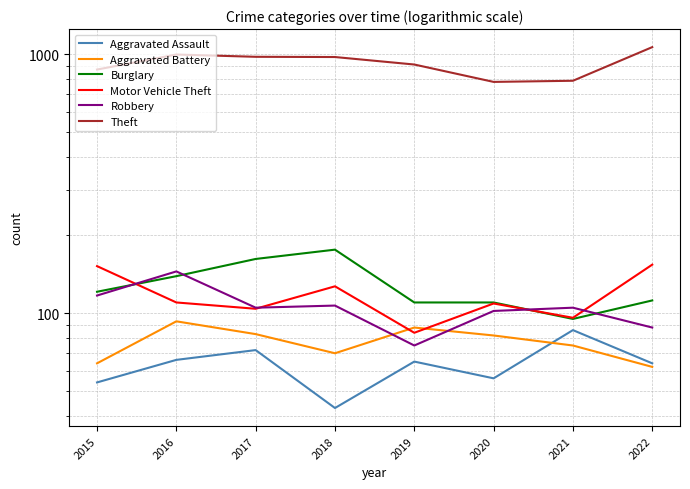

What is the sum of all Theft values?

7384